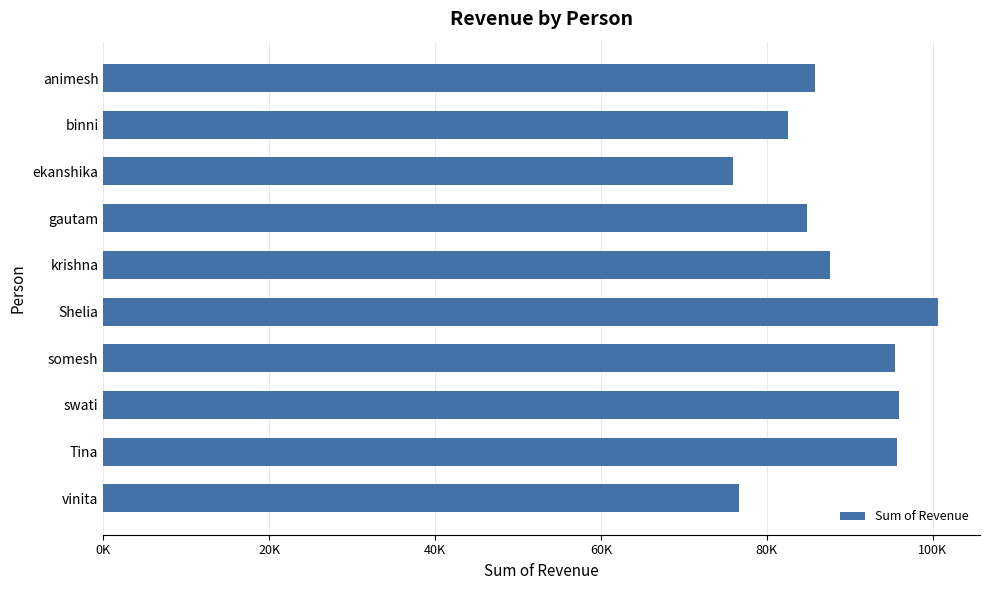

Does the chart contain any negative values?

No